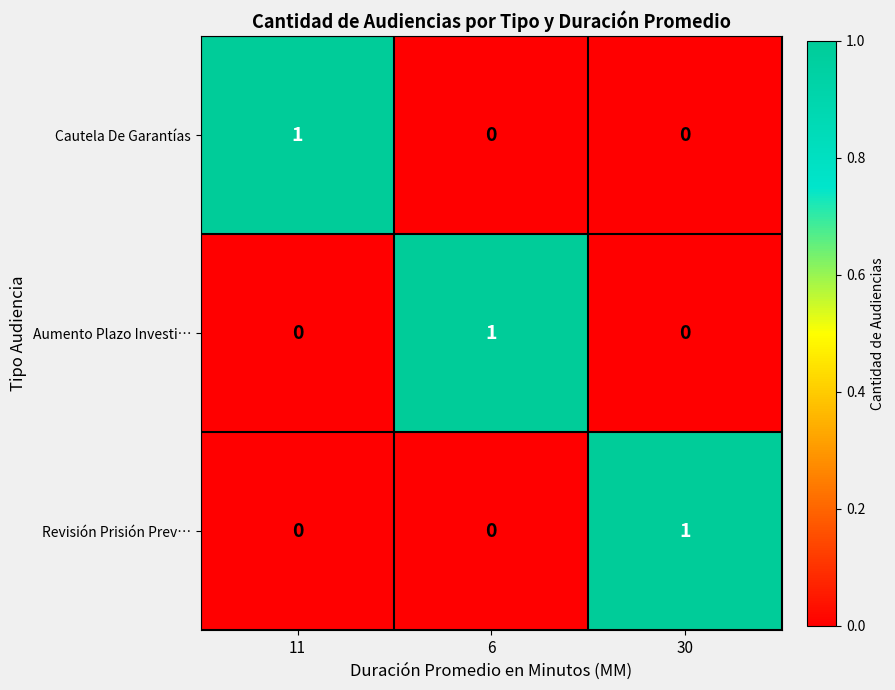

Reading left to right, list all the values displayed in this chart.

Cautela De Garantías: 1	0	0
Aumento Plazo Investi…: 0	1	0
Revisión Prisión Prev…: 0	0	1